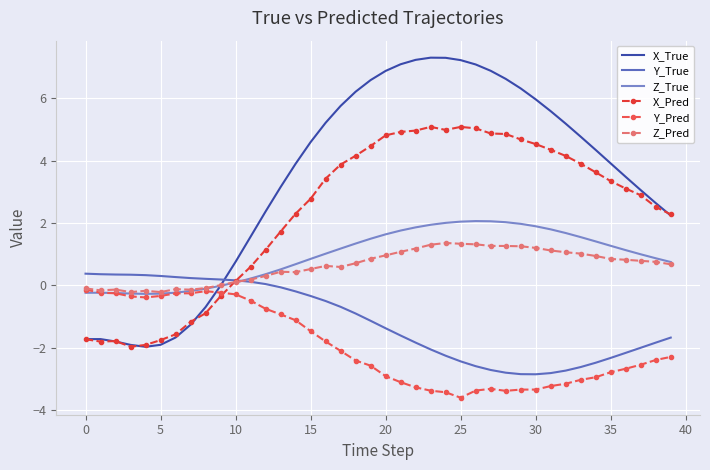

What are all the series names shown in the legend?

X_True, Y_True, Z_True, X_Pred, Y_Pred, Z_Pred